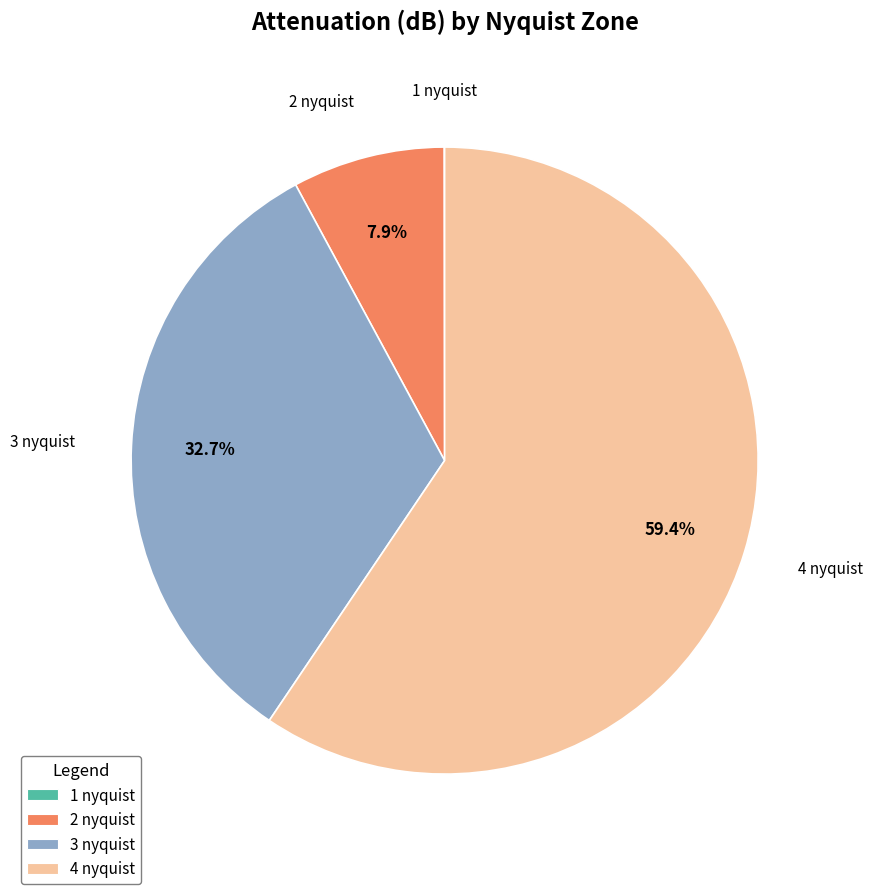

True or false: 4 nyquist accounts for 71% of the total.

False